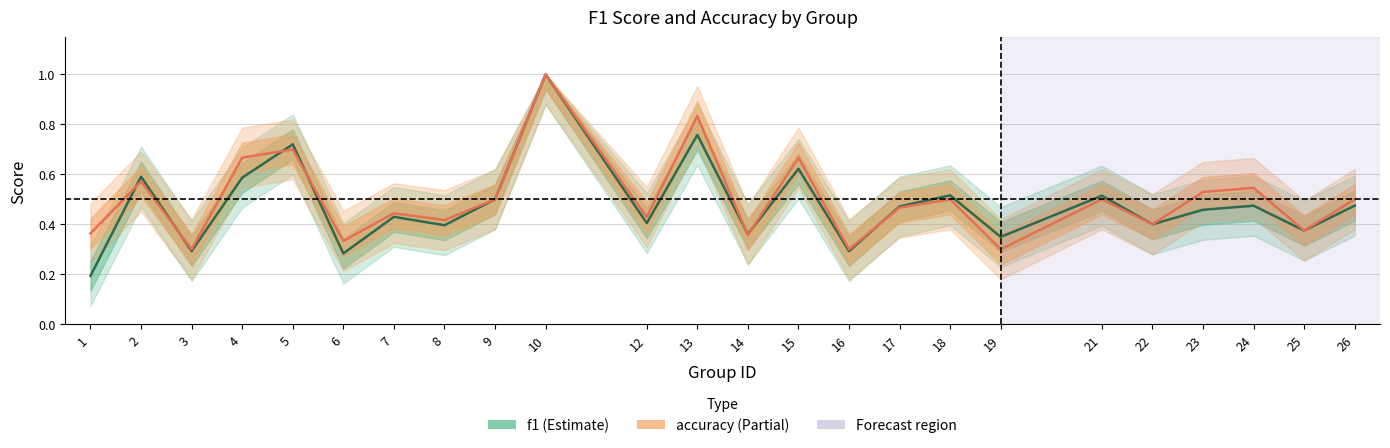

What is the total value across all series at 21?

1.0